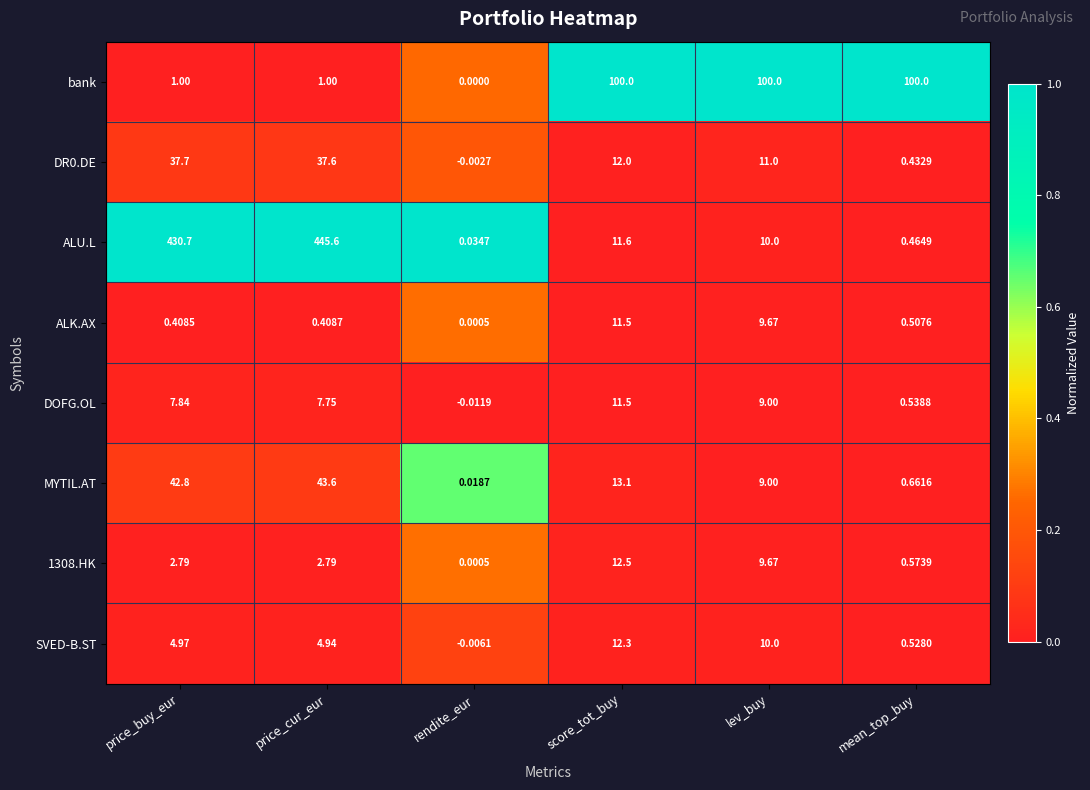

What is the greatest value displayed?

445.6